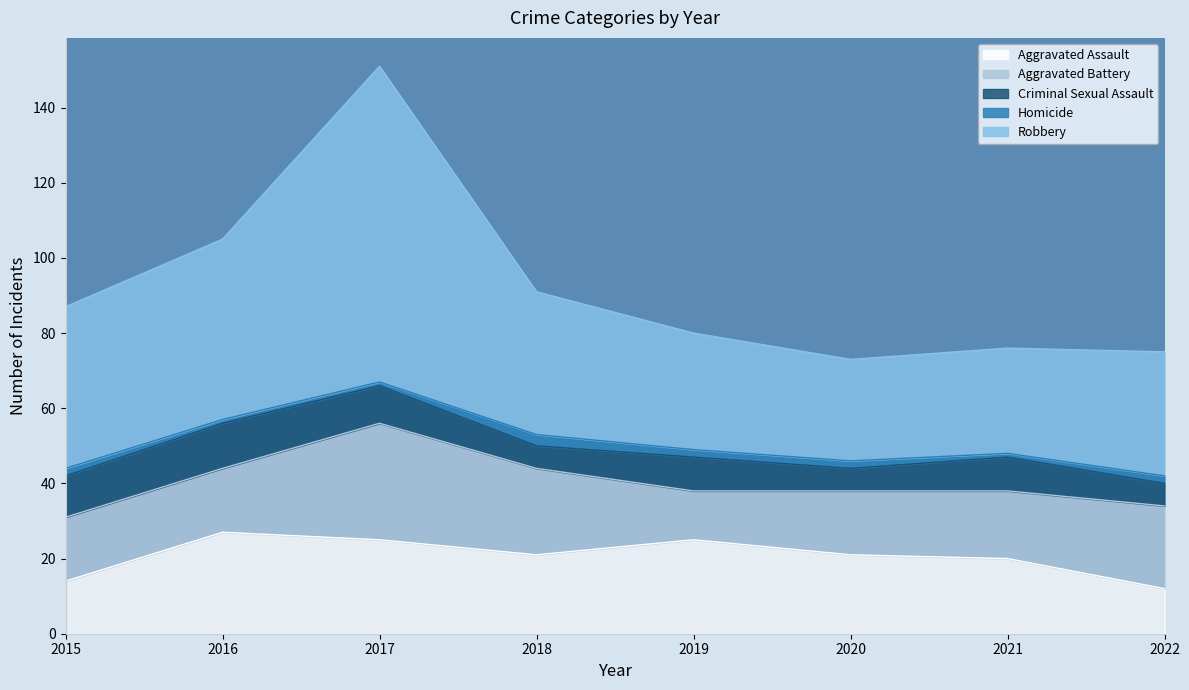

How many lines are shown in the chart?

5